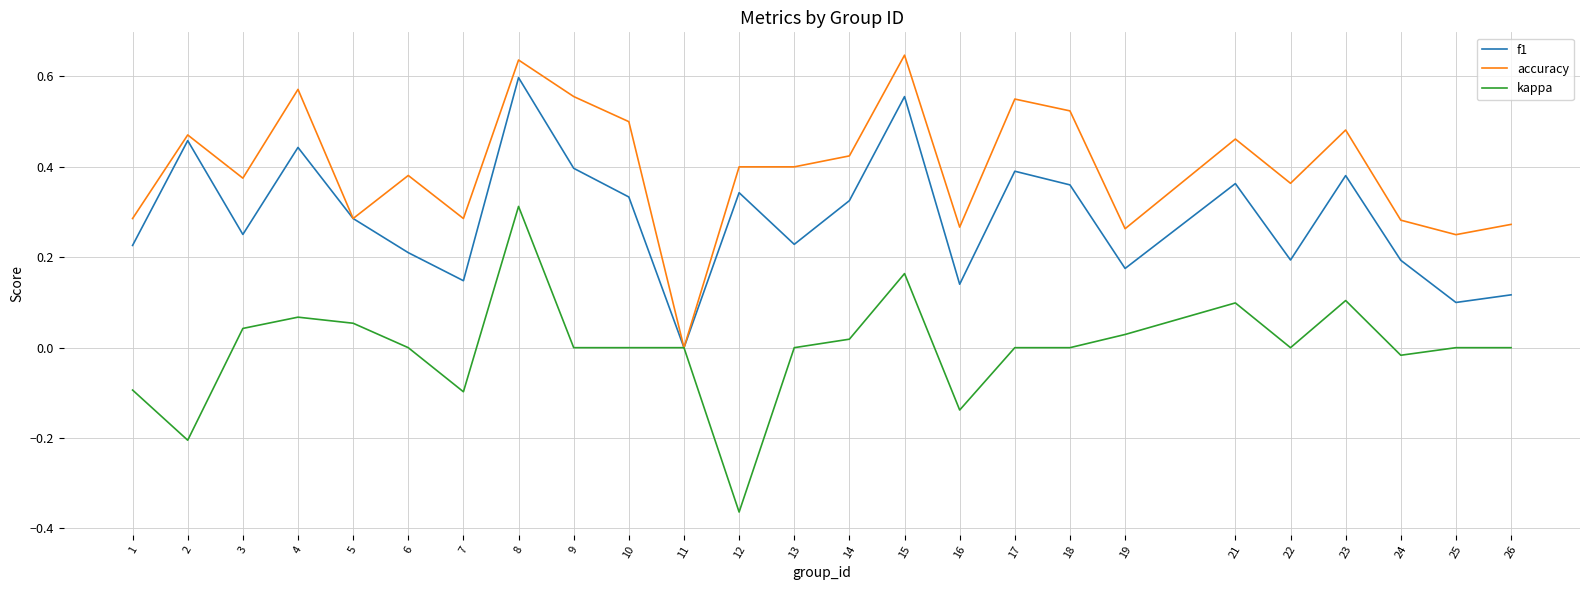

Which category has the lowest value in the f1 series?

11